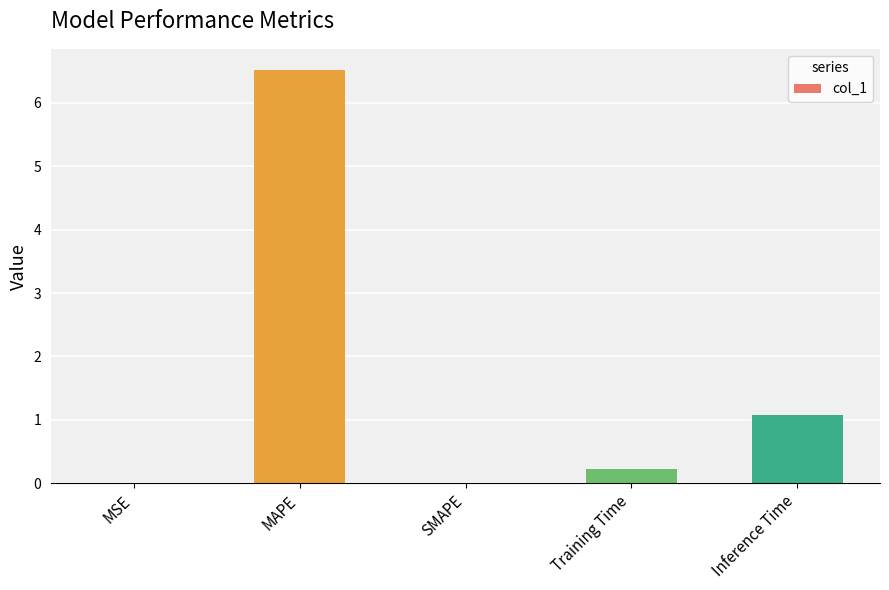

How many distinct data groups are displayed?

1